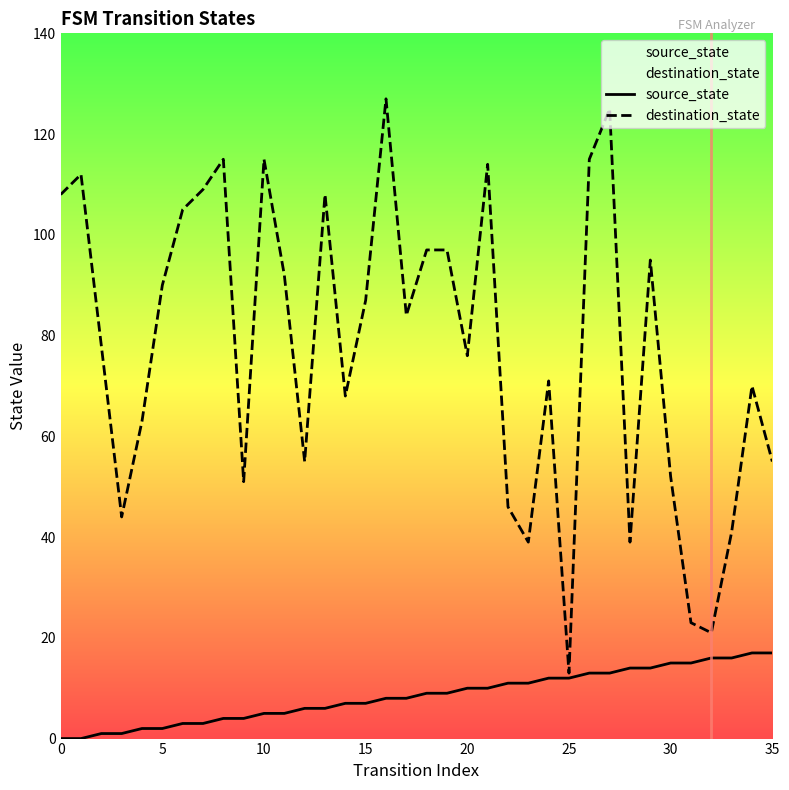

What is the difference between the second highest and minimum values in the destination_state series?

112